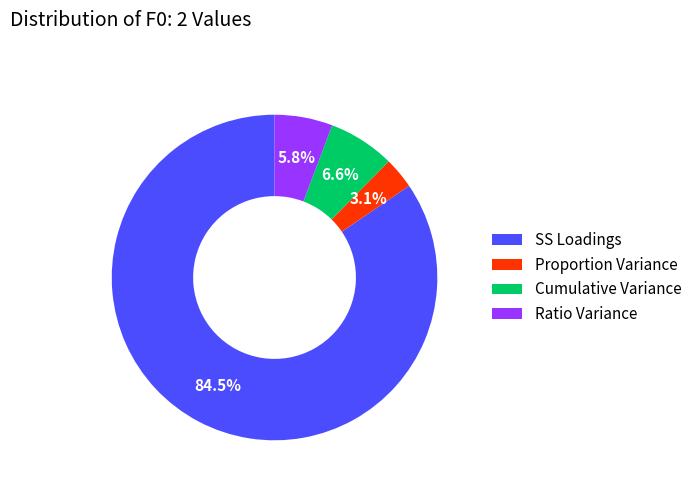

Which slice represents more than half of the pie?

SS Loadings